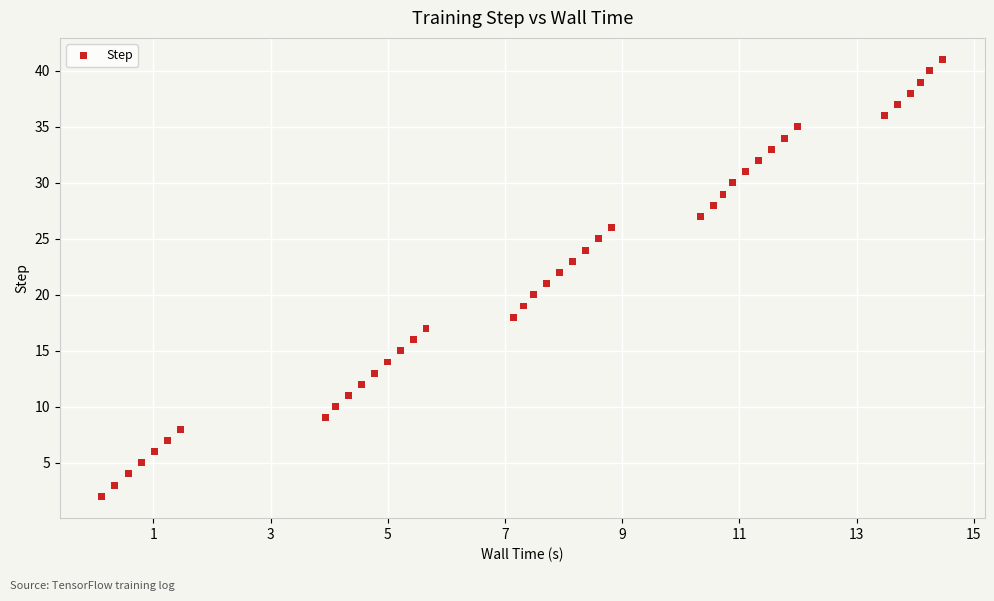

What is the range of Y values (max minus min)?

39